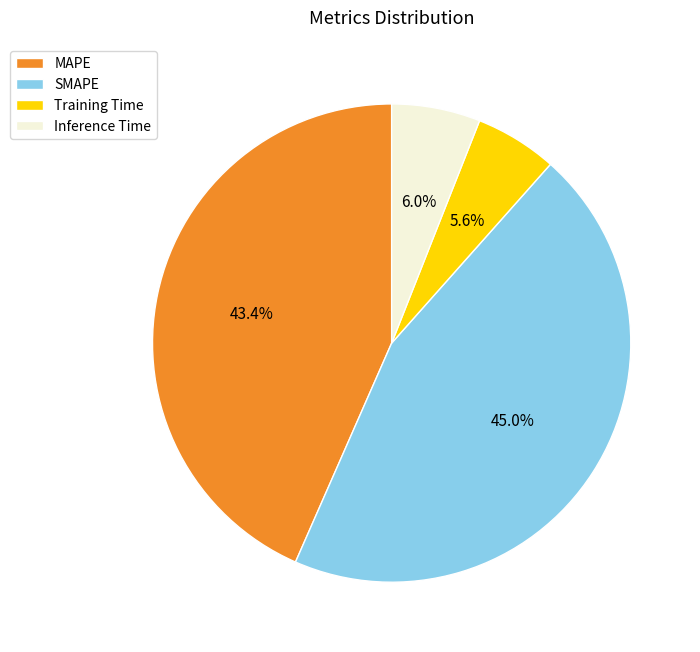

To the nearest percent, what is the combined percentage of SMAPE and MAPE?

88%